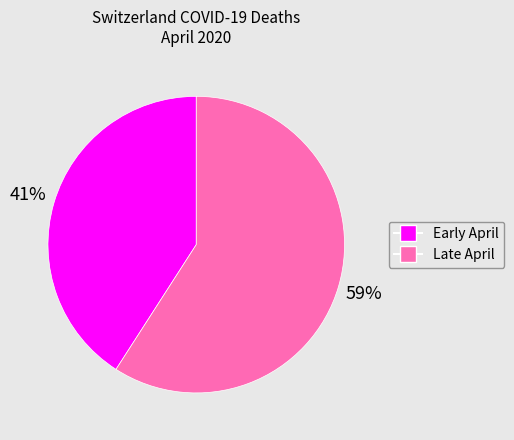

Is there a majority slice in this chart?

Yes